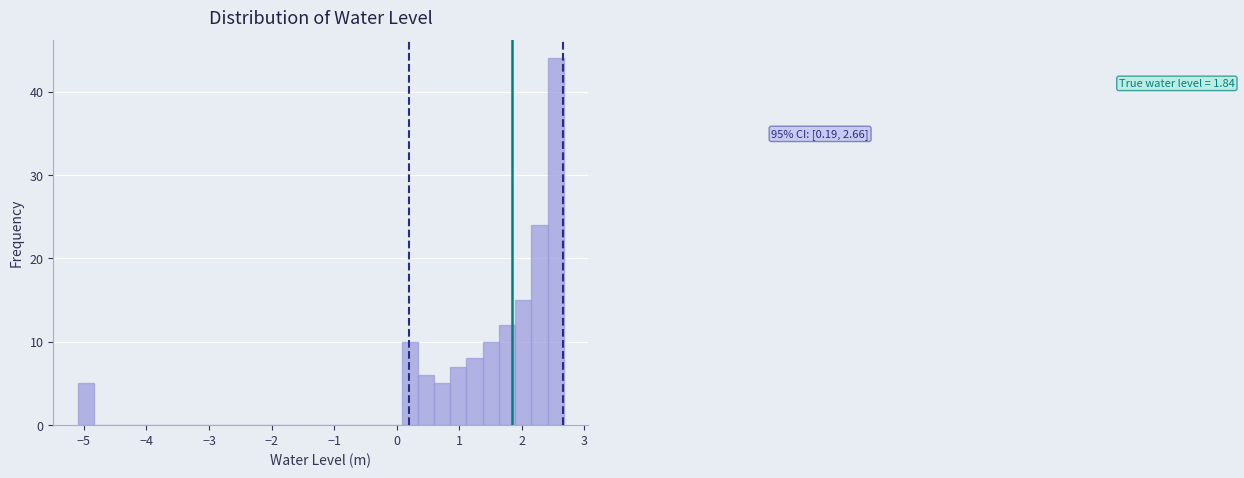

Read against the x-axis, roughly where is the centre of the tallest bar?

2.5